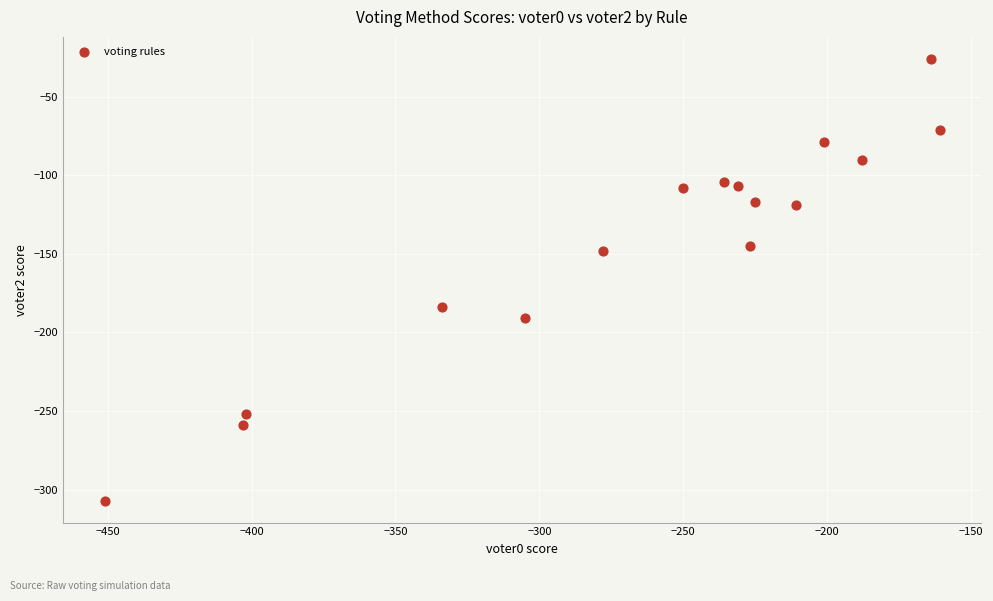

What is the range of X values (max minus min)?

290